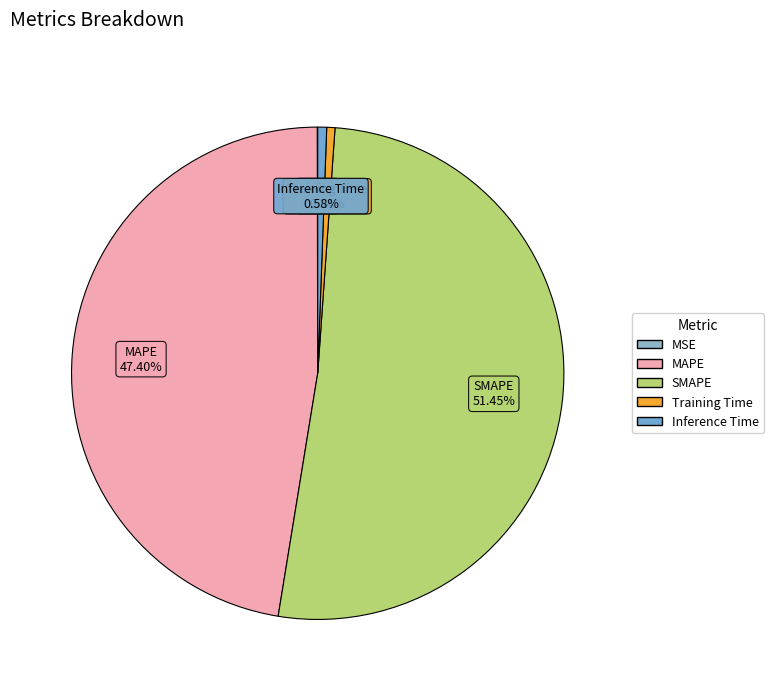

Between MAPE and SMAPE, which is larger?

SMAPE